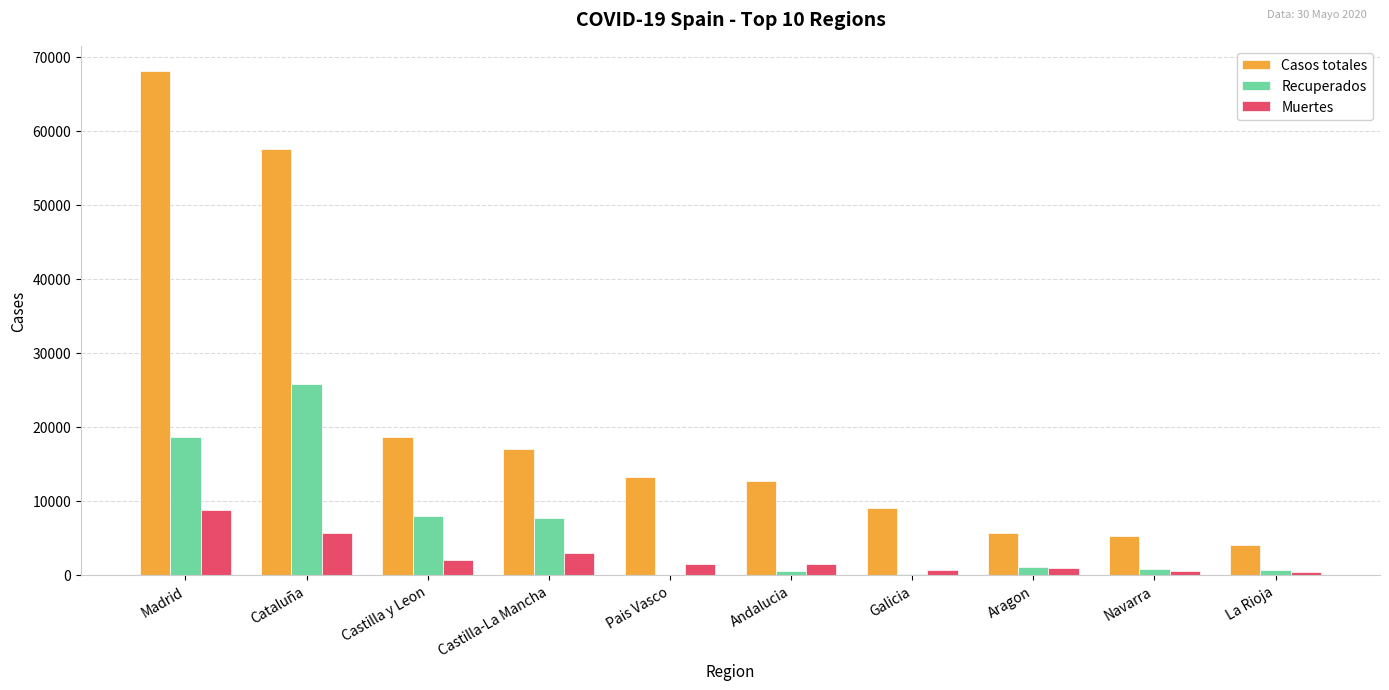

What is the sum of all Casos totales values?

210870